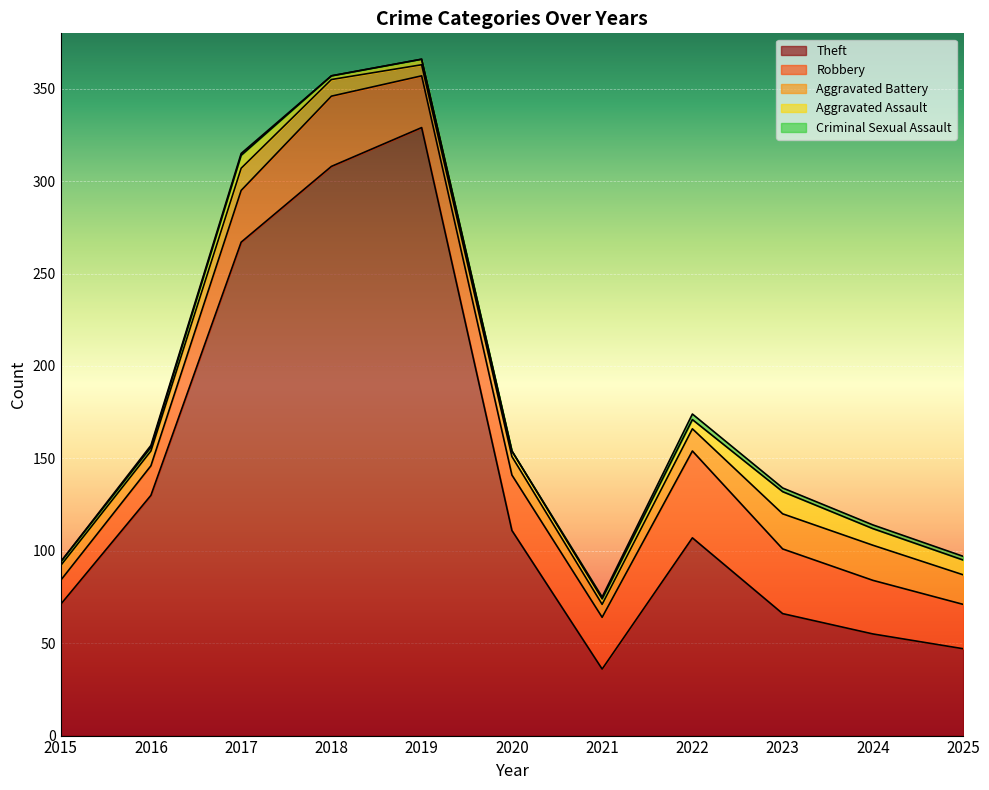

True or false: Aggravated Assault and Aggravated Battery cross at least once.

False